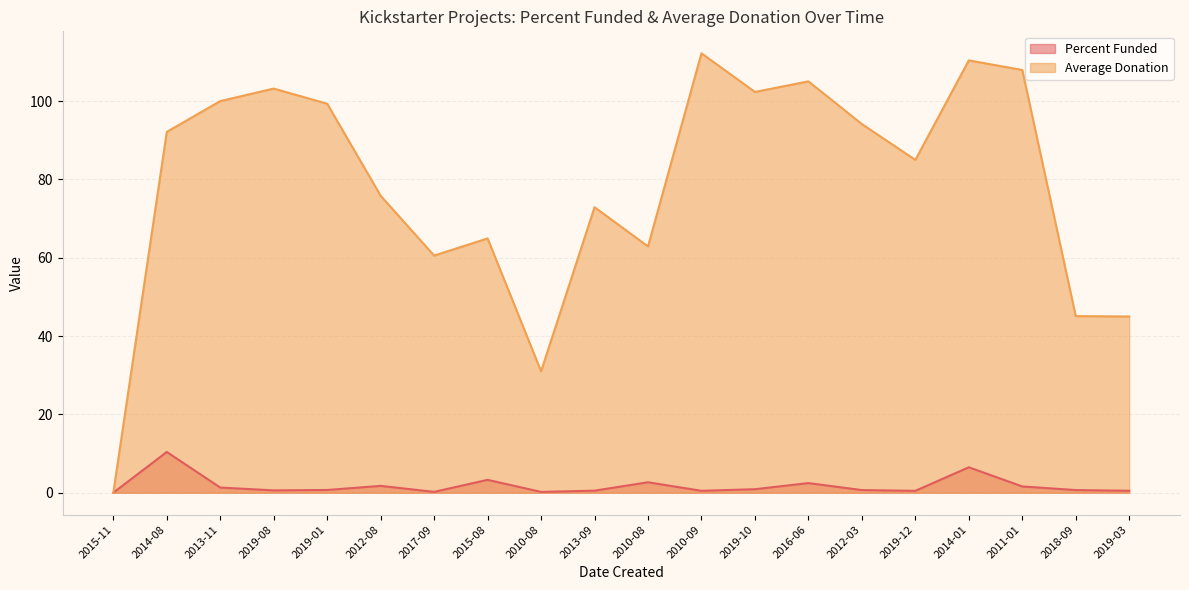

True or false: Percent Funded and Average Donation cross at least once.

False